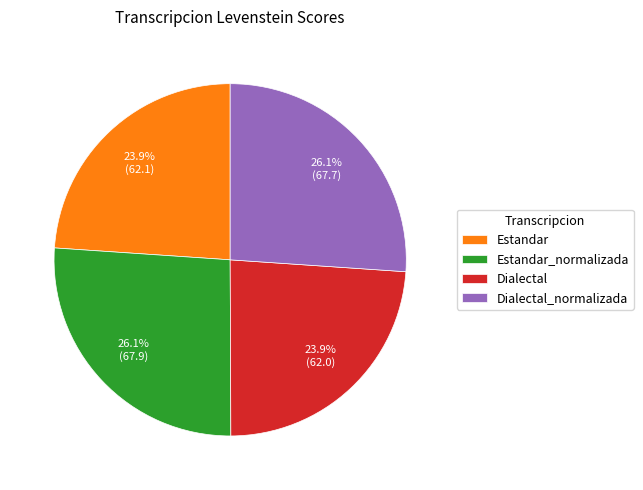

What is the ratio of the value at Estandar_normalizada to the value at Estandar?

1.1